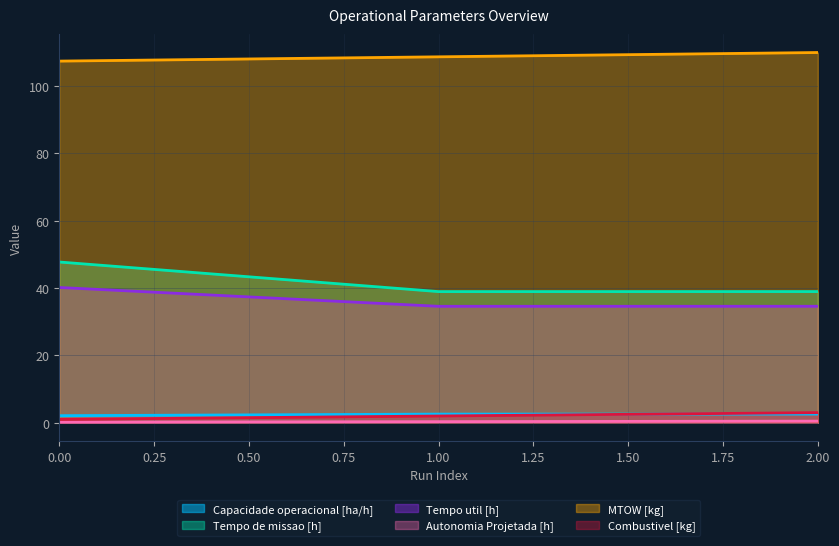

What is the sum of the MTOW [kg] values at 0.00 and 1.00?

216.1